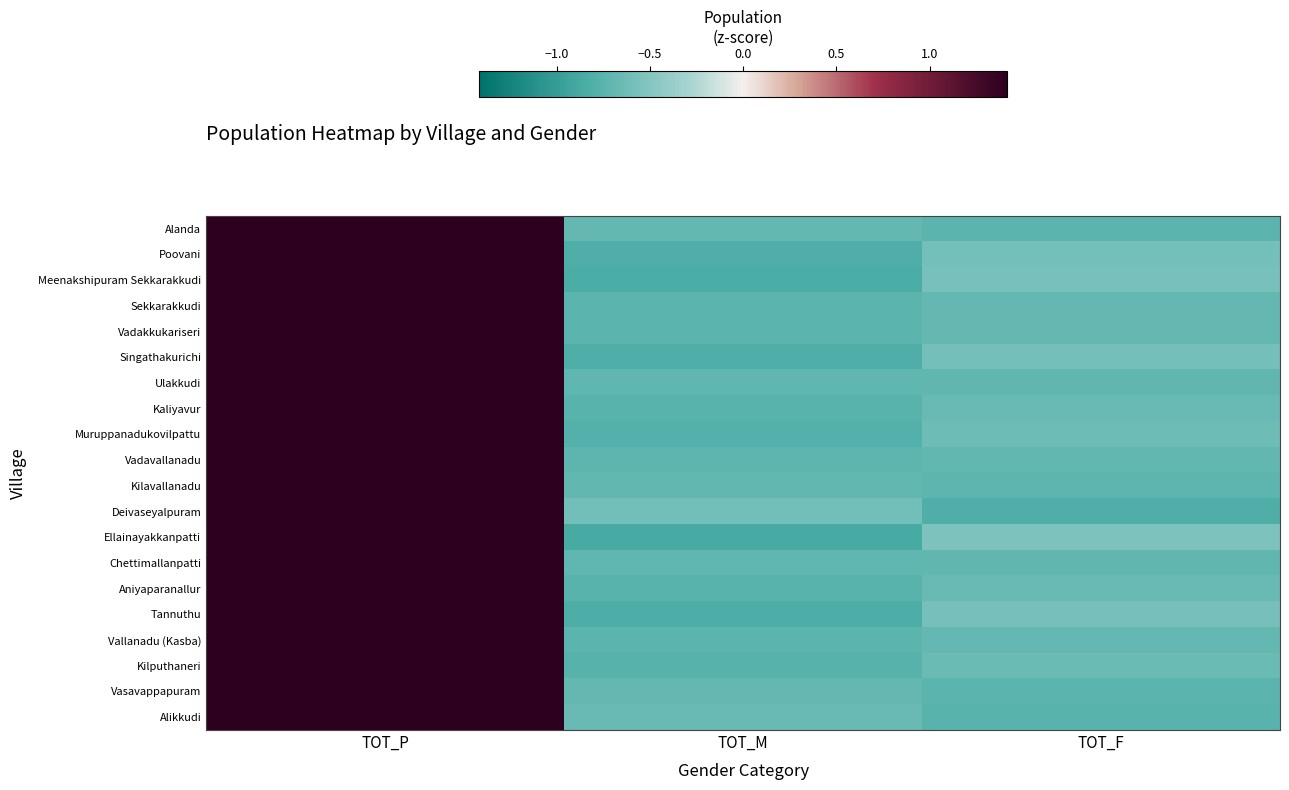

Which has a higher value, TOT_P or TOT_F?

TOT_P